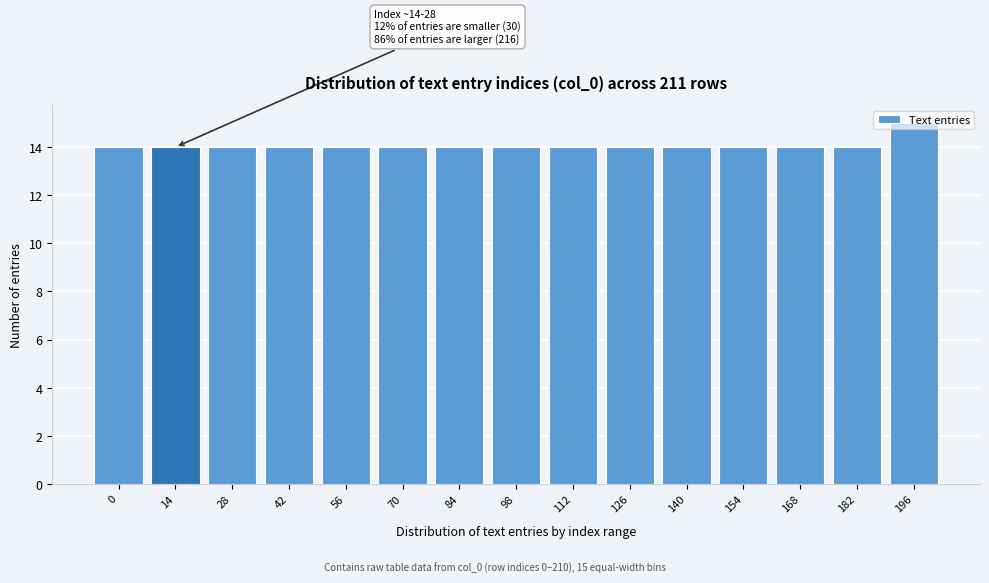

The chart shows a value of 20 at 168. True or false?

False